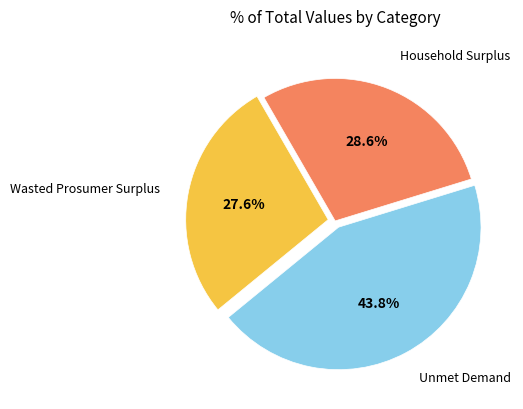

Is there any slice that represents more than half of the pie?

No